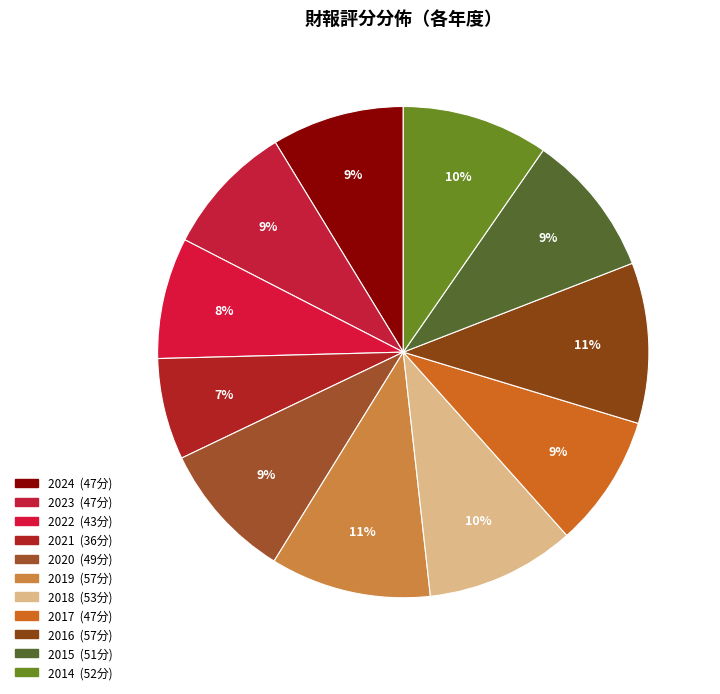

Rank the categories by value from lowest to highest.

2021, 2022, 2024, 2023, 2017, 2020, 2015, 2014, 2018, 2019, 2016